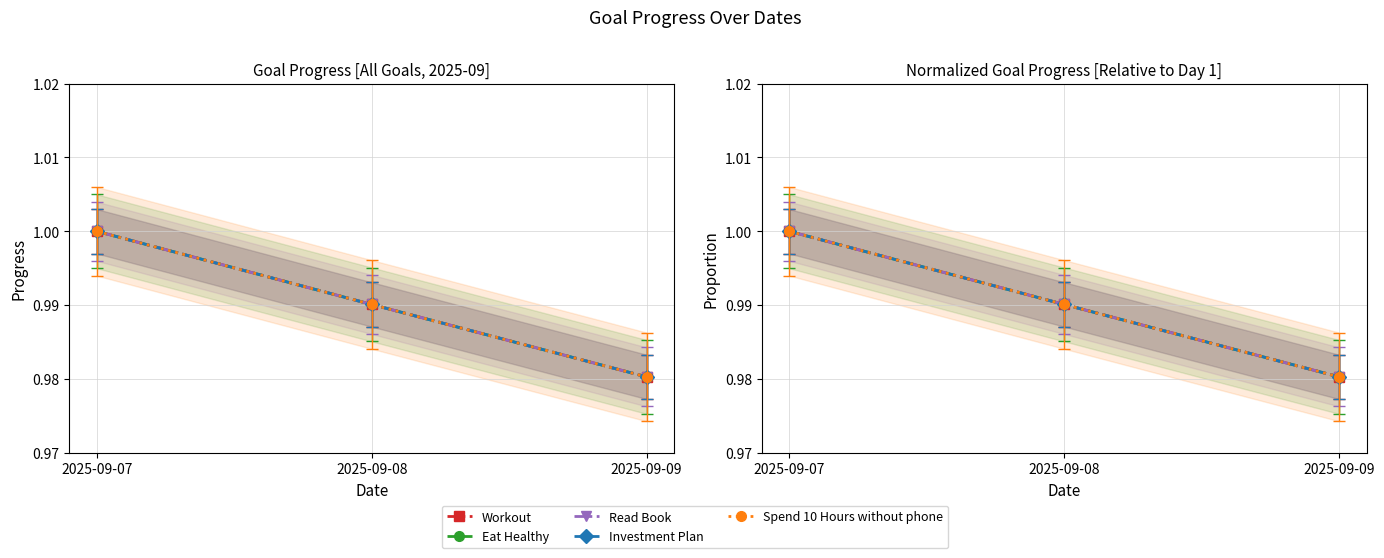

Which has a higher value, 2025-09-09 or 2025-09-08?

2025-09-08